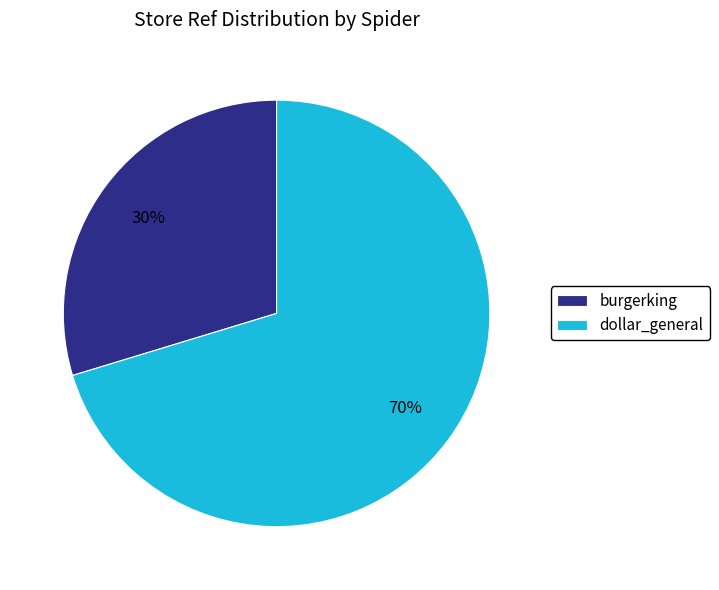

Which slice is the largest?

dollar_general